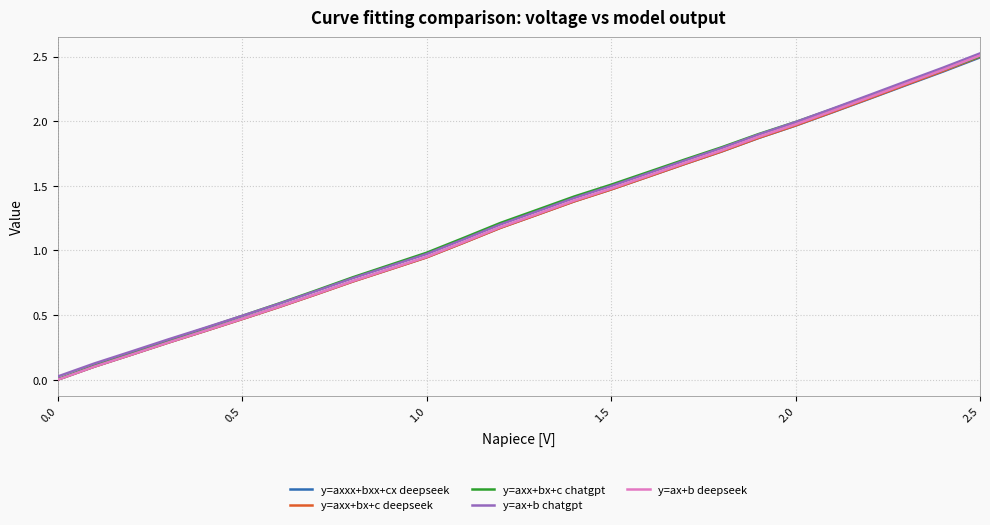

What is the maximum value for y=ax+b chatgpt?

2.5